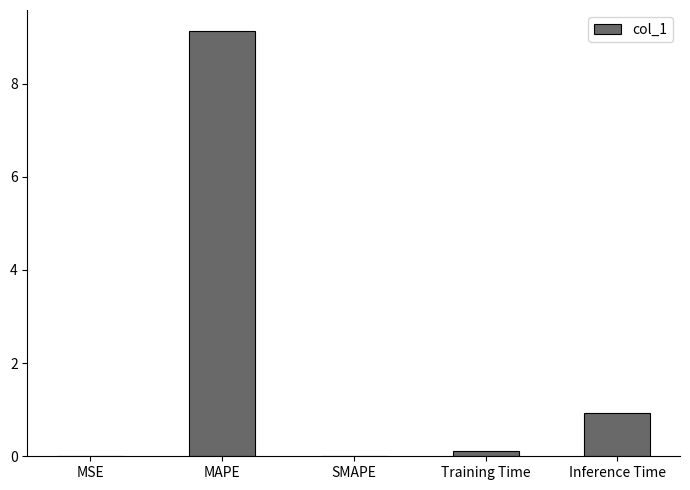

Where is the data nearest to the value 4?

Inference Time